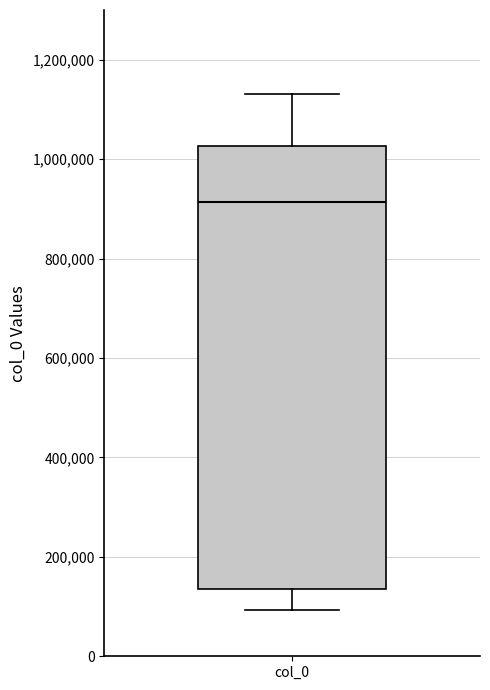

Transcribe this box plot: give where the median line is, the range the box spans, and where the two whiskers end, as read against the y-axis. The values are not printed on the chart, so give them approximately, as read against the axis.

median 920000, box 140000 to 1020000, whiskers 100000 to 1140000